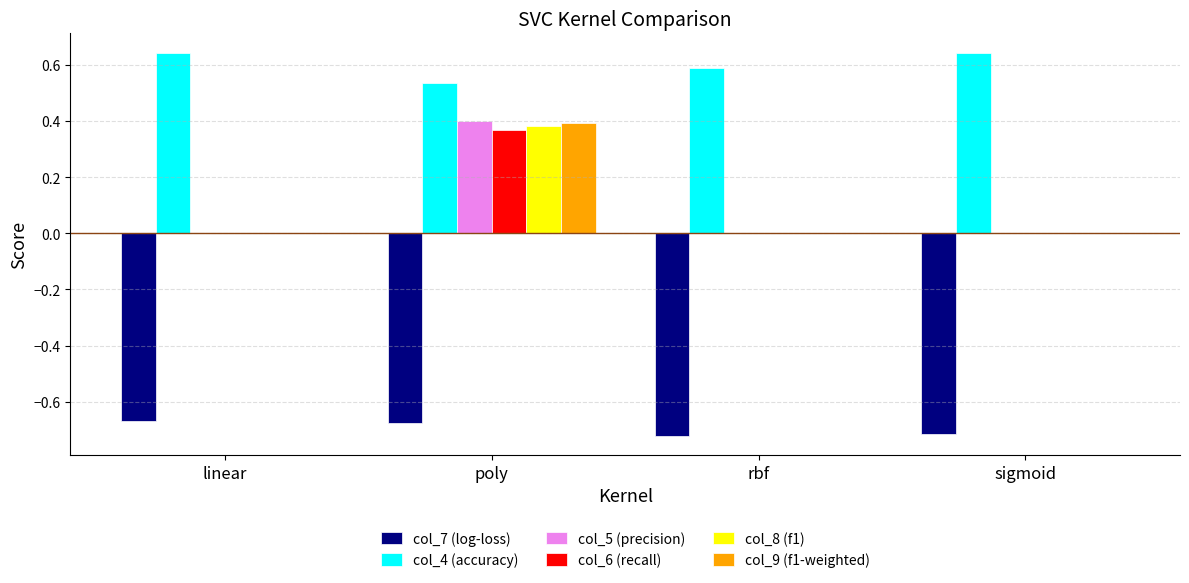

At which label does col_8 (f1) reach its peak?

poly